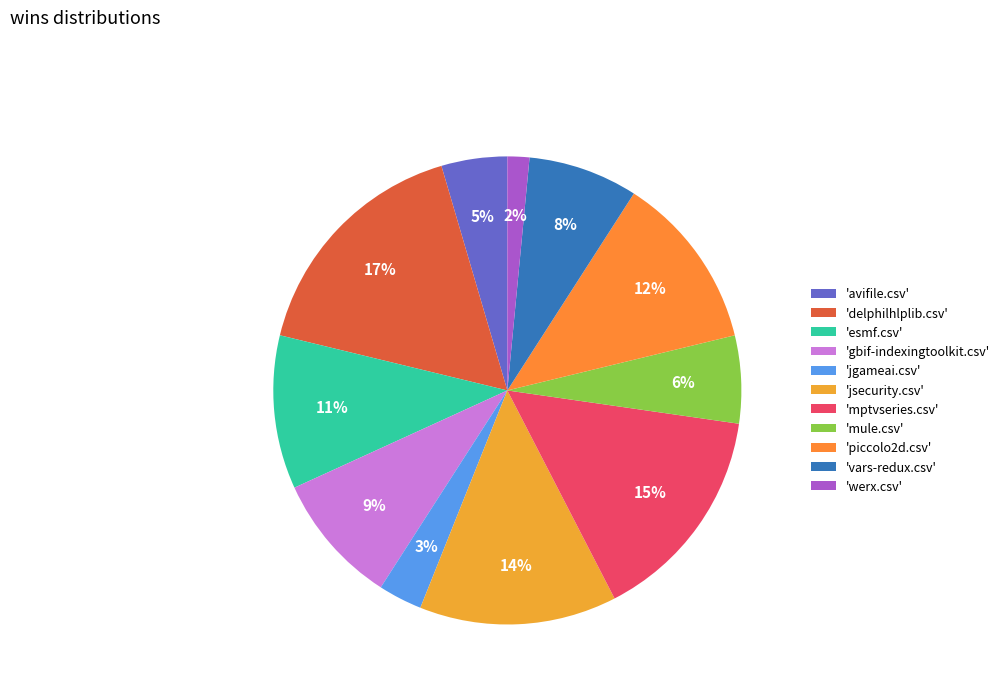

To the nearest percent, what is the average slice percentage?

9%